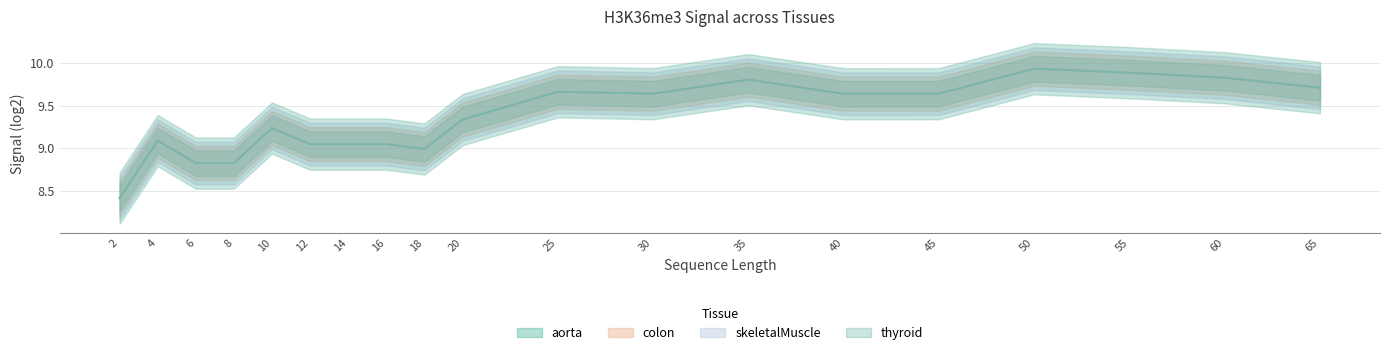

Reading left to right, transcribe all the data shown in this chart.

aorta: 2=8.4	4=9.1	6=8.8	8=8.8	10=9.2	12=9.0	14=9.0	16=9.0	18=9.0	20=9.3	25=9.7	30=9.6	35=9.8	40=9.6	45=9.6	50=9.9	55=9.9	60=9.8	65=9.7
colon: 2=8.4	4=9.1	6=8.8	8=8.8	10=9.2	12=9.0	14=9.0	16=9.0	18=9.0	20=9.3	25=9.7	30=9.6	35=9.8	40=9.6	45=9.6	50=9.9	55=9.9	60=9.8	65=9.7
skeletalMuscle: 2=8.4	4=9.1	6=8.8	8=8.8	10=9.2	12=9.0	14=9.0	16=9.0	18=9.0	20=9.3	25=9.7	30=9.6	35=9.8	40=9.6	45=9.6	50=9.9	55=9.9	60=9.8	65=9.7
thyroid: 2=8.4	4=9.1	6=8.8	8=8.8	10=9.2	12=9.0	14=9.0	16=9.0	18=9.0	20=9.3	25=9.7	30=9.6	35=9.8	40=9.6	45=9.6	50=9.9	55=9.9	60=9.8	65=9.7